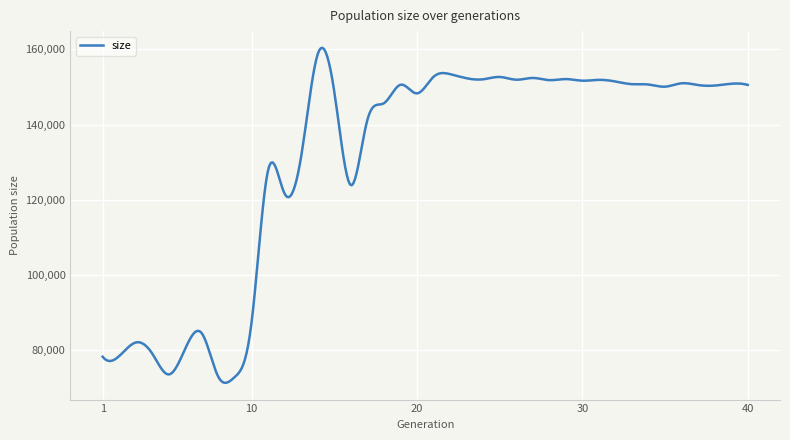

What is the difference between the maximum and second lowest values?

89070.5